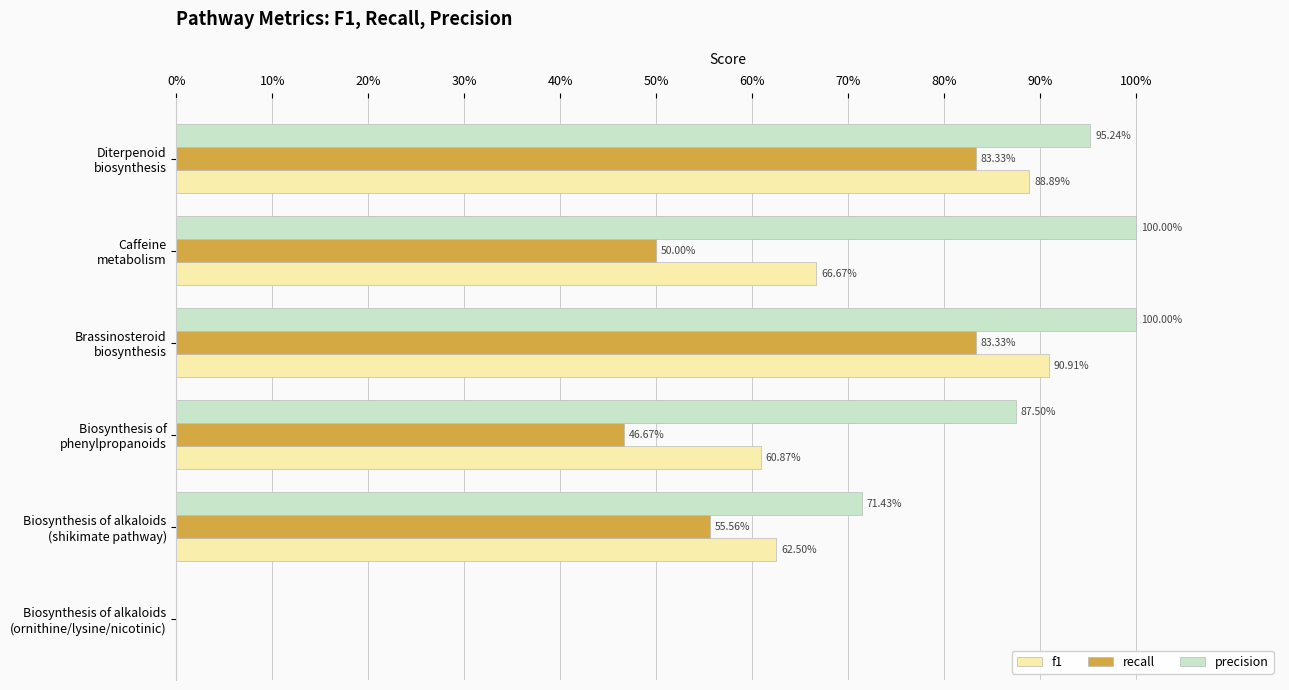

What is the sum of all precision values?

4.5